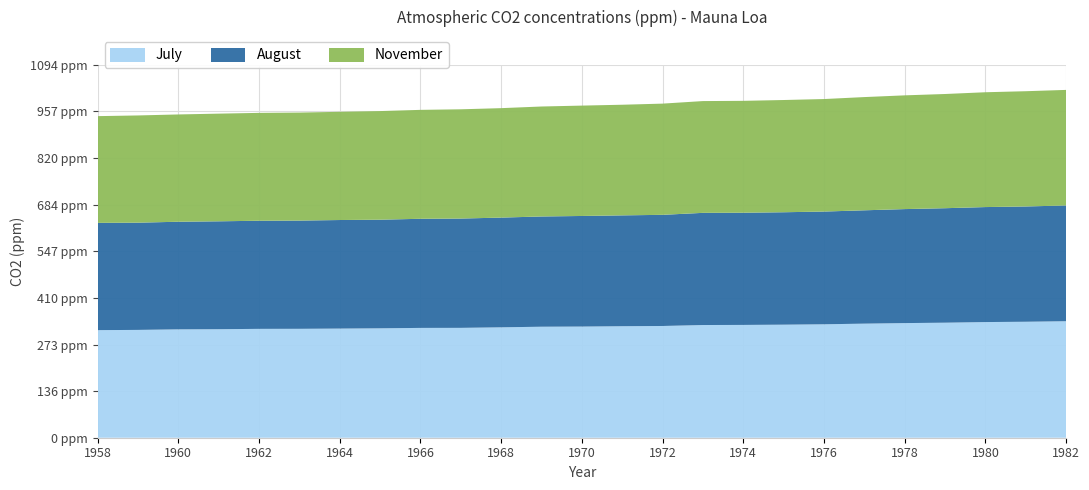

Reading left to right, what are all the values shown in this chart?

July: 315.9	316.6	318.2	318.6	319.6	319.7	320.4	321.2	322.4	322.6	324.1	325.9	326.4	327.4	328.1	330.9	331.2	331.9	333.1	334.9	336.5	337.7	339.6	340.5	342.1
August: 314.9	314.8	315.9	316.8	317.4	317.8	318.7	318.9	320.4	320.9	322.1	323.7	324.7	325.4	326.3	329.3	329.4	330.1	330.9	332.8	334.7	336.1	337.6	338.4	339.8
November: 313.3	314.8	315.0	316.1	316.7	317.1	317.7	318.9	319.8	320.7	321.3	322.9	324.0	324.8	326.5	328.2	328.5	329.5	330.3	332.4	333.9	335.3	337.1	338.4	339.3